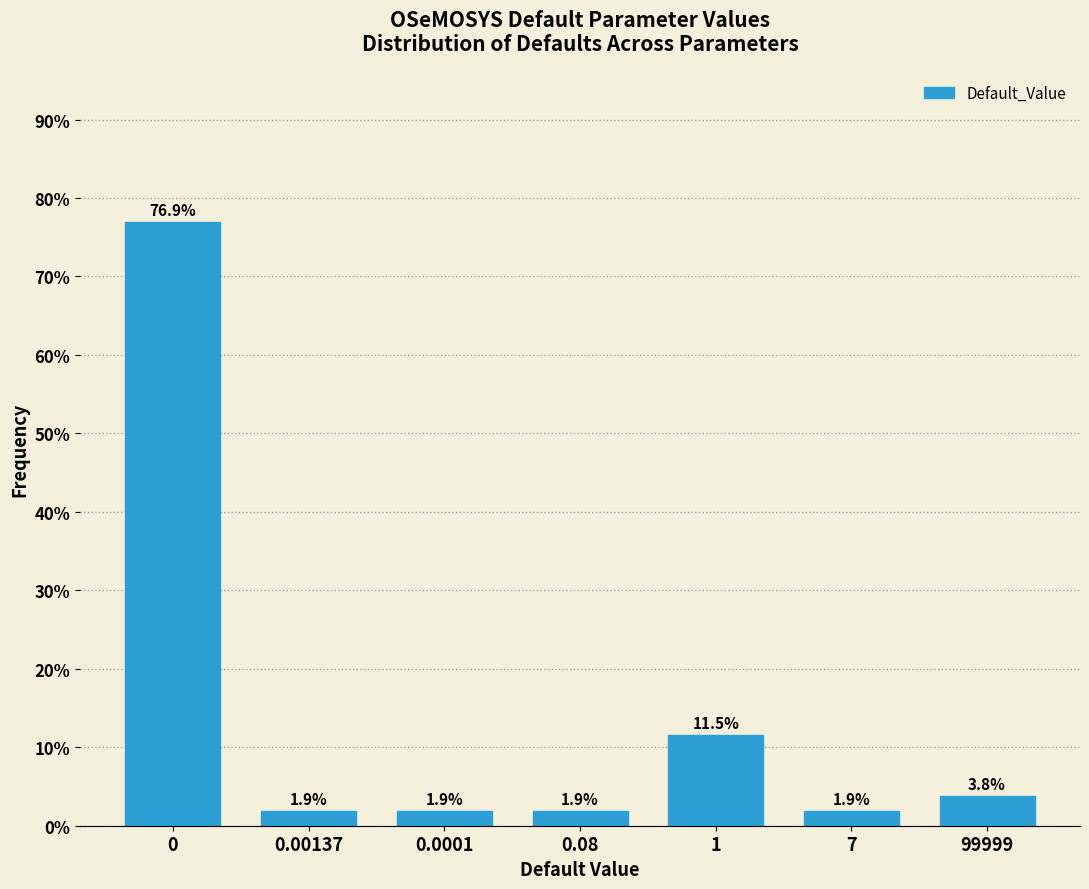

Reading left to right, what are all the values shown in this chart?

0=76.9	0.00137=1.9	0.0001=1.9	0.08=1.9	1=11.5	7=1.9	99999=3.8